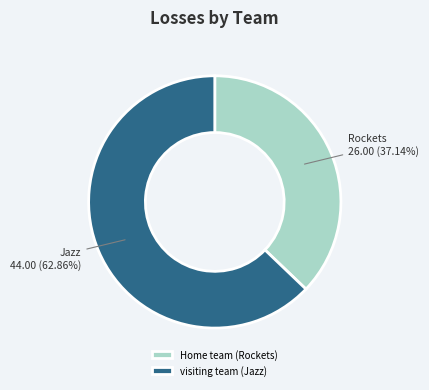

To the nearest percent, what is the average slice percentage?

50%